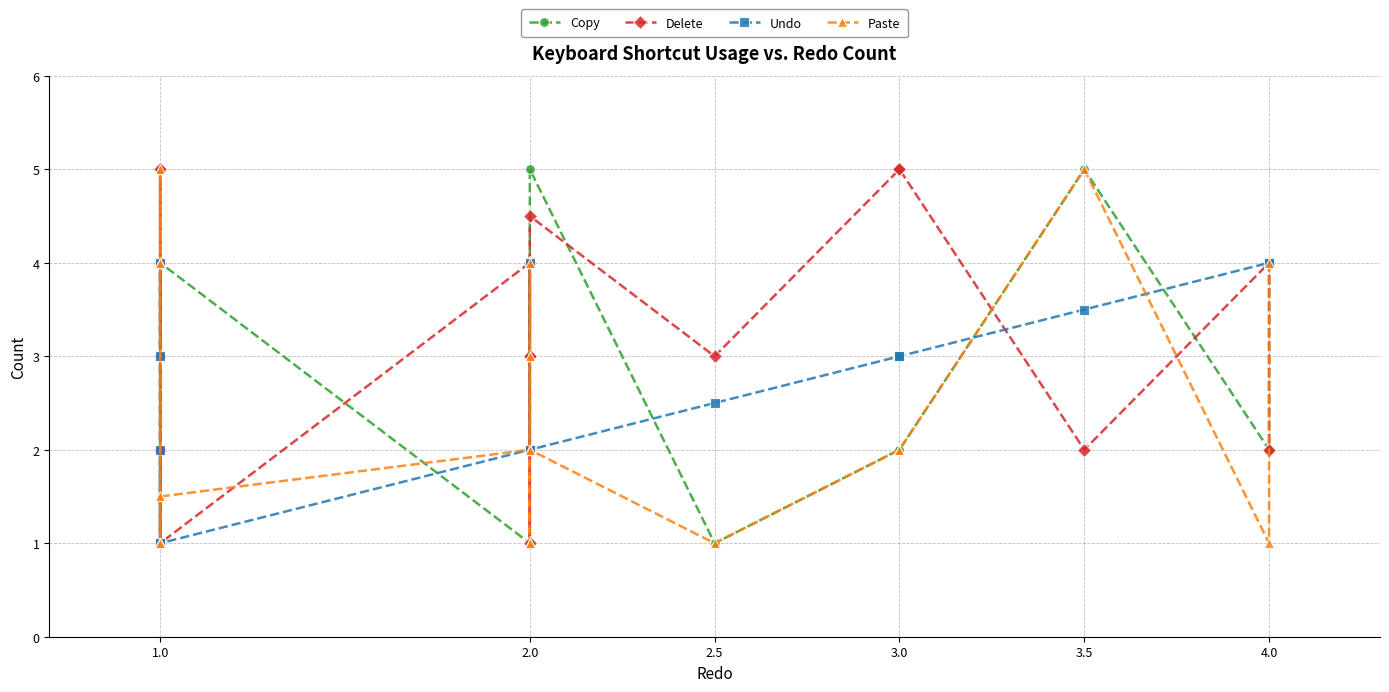

Which series has the largest total across all categories?

Copy